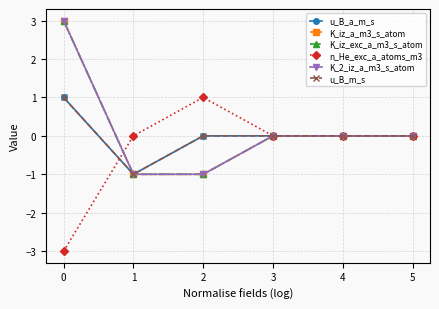

Does the chart have visible grid lines?

Yes